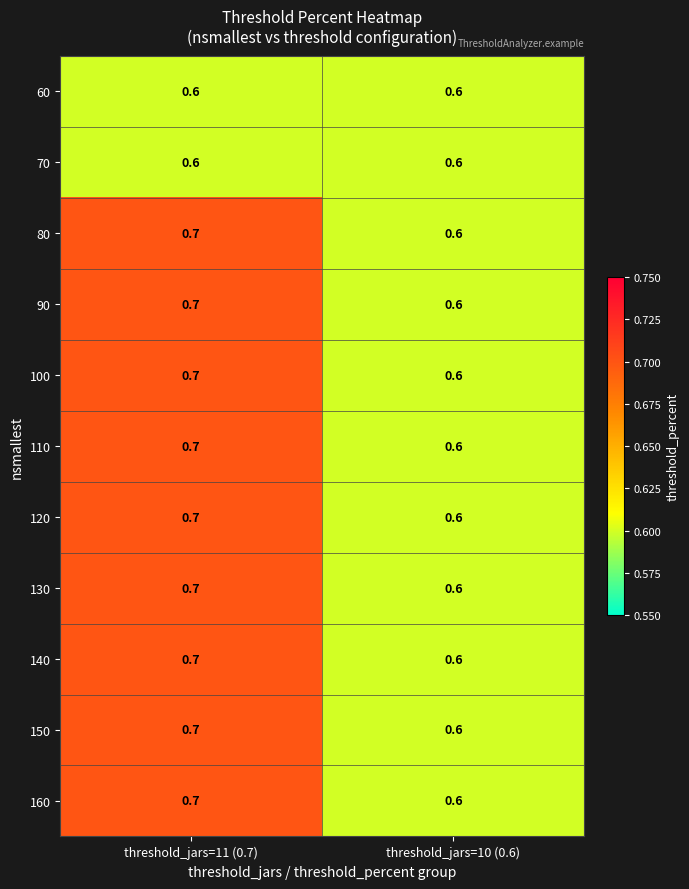

What is the sum of the 100 values at threshold_jars=10 (0.6) and threshold_jars=11 (0.7)?

1.3